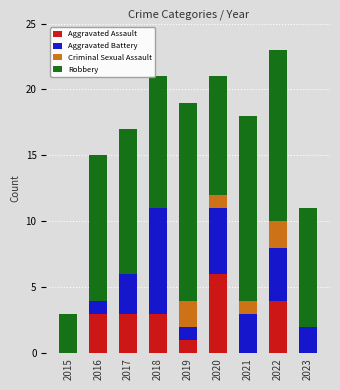

What is the sum of the Aggravated Assault values at 2022 and 2016?

7